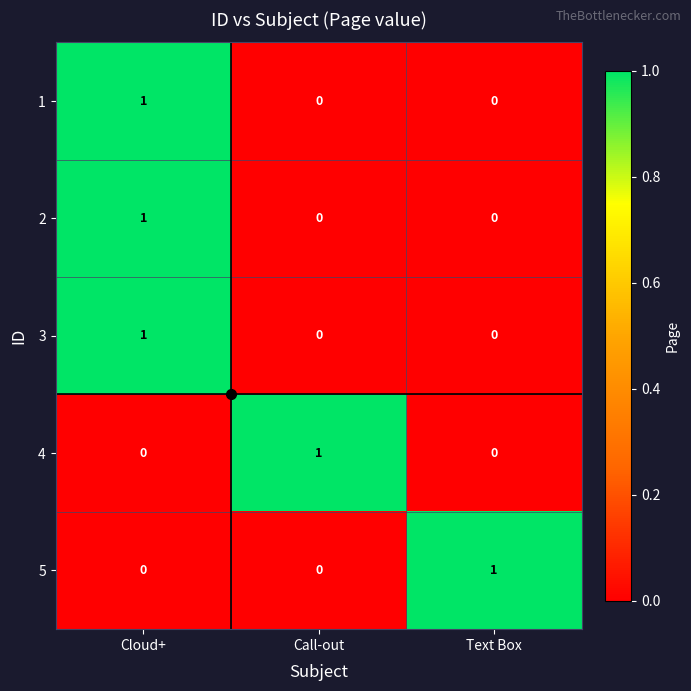

Which category has the highest value in the 3 series?

Cloud+